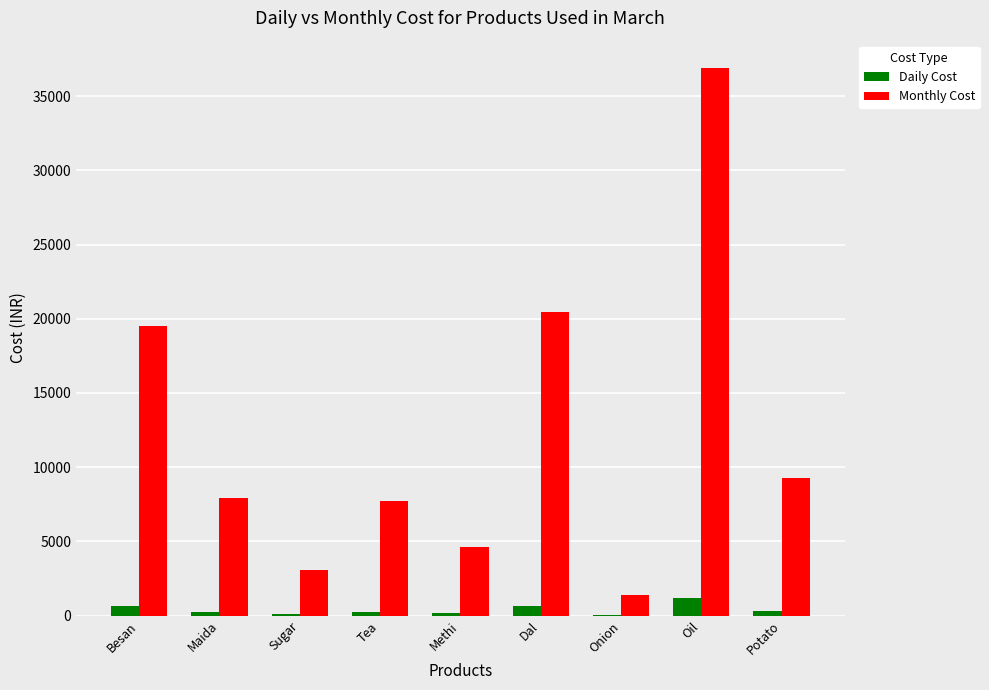

Which series has the largest total across all categories?

Monthly Cost